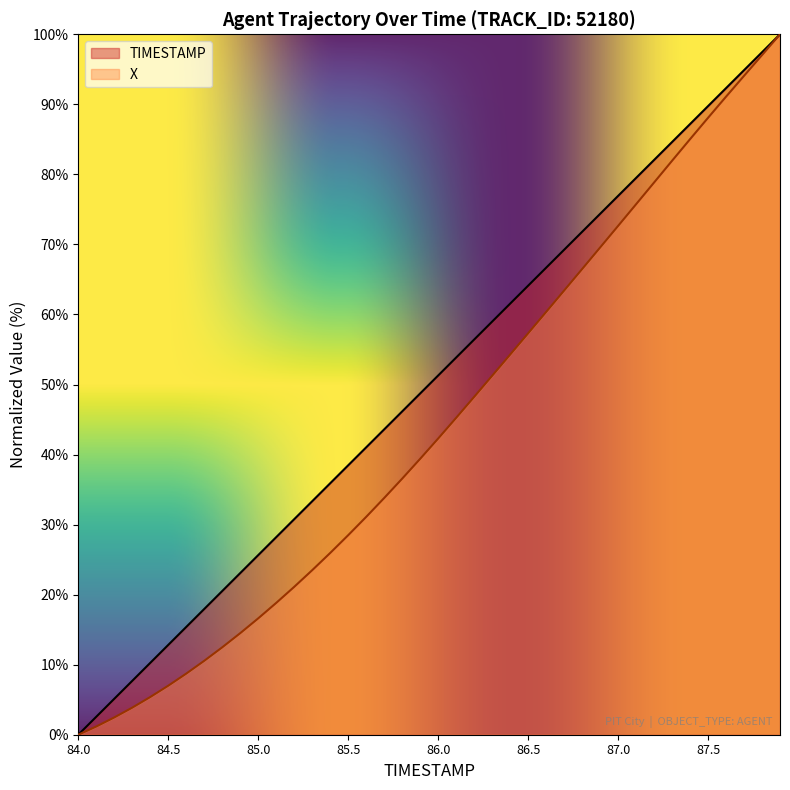

Between 87.5 and 86.6, which is larger?

87.5